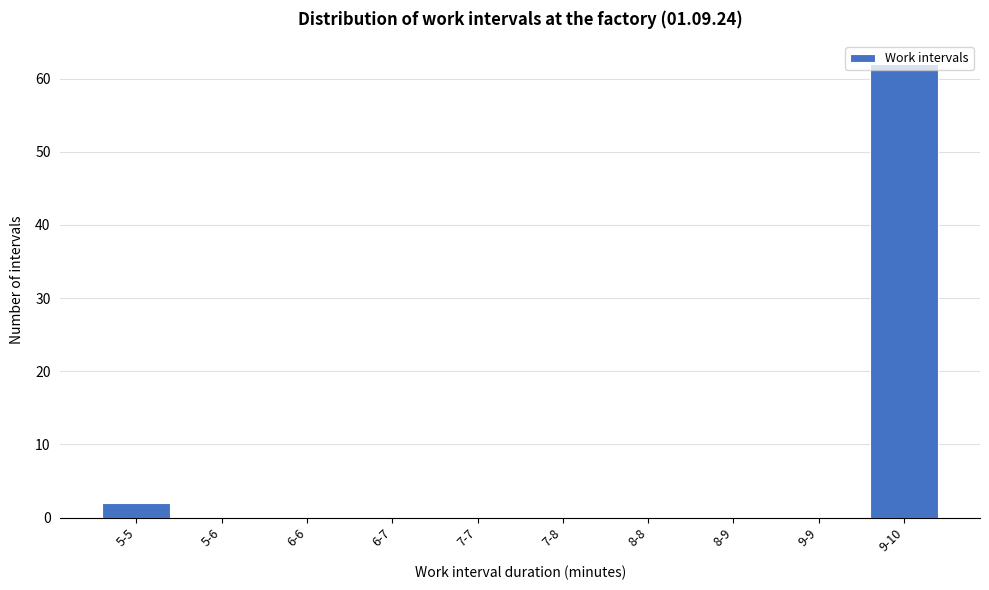

At which label is the value closest to 31?

5-5